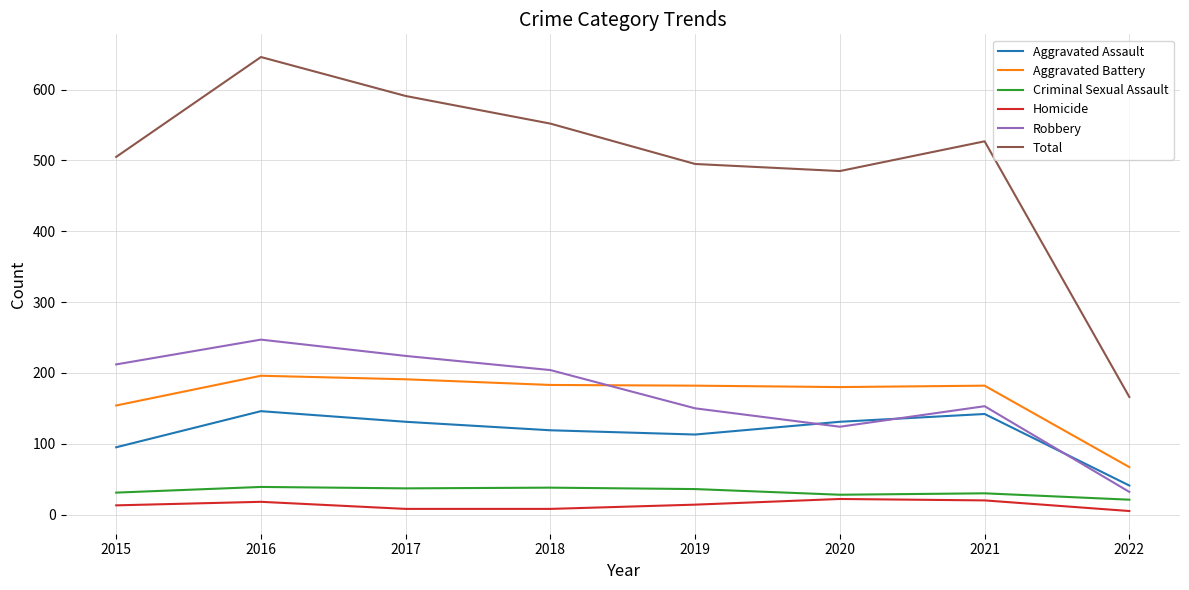

What is the sum of the Robbery values at 2020 and 2017?

348